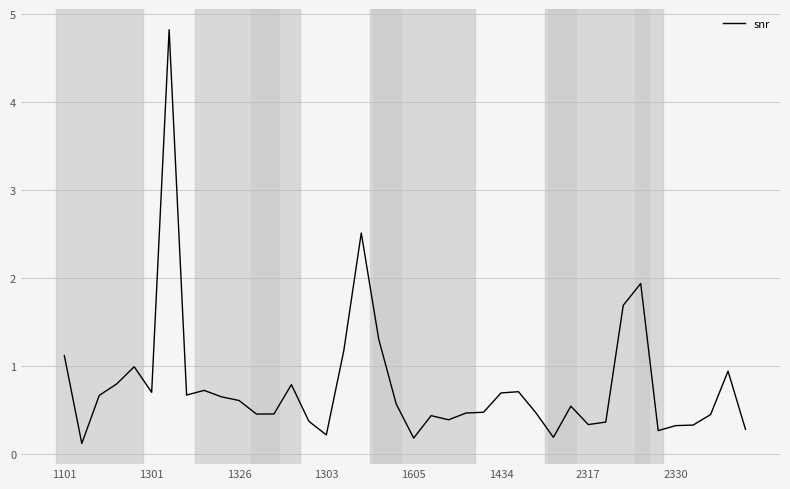

What is the maximum value shown in the chart?

4.8